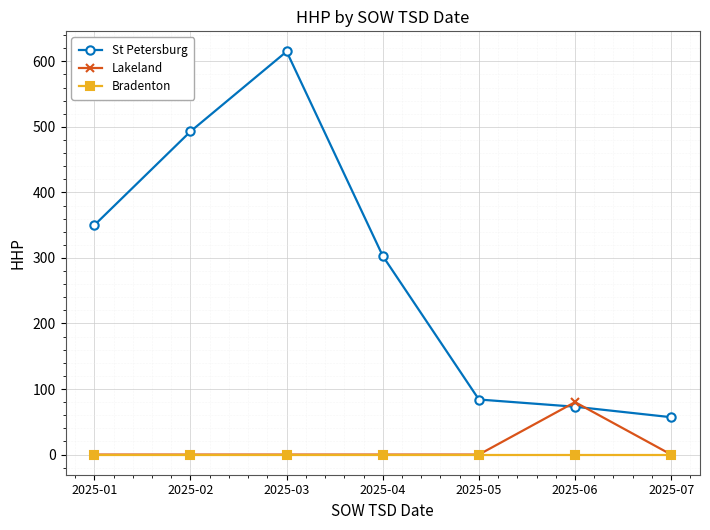

The St Petersburg series shows 138 at 2025-01. True or false?

False